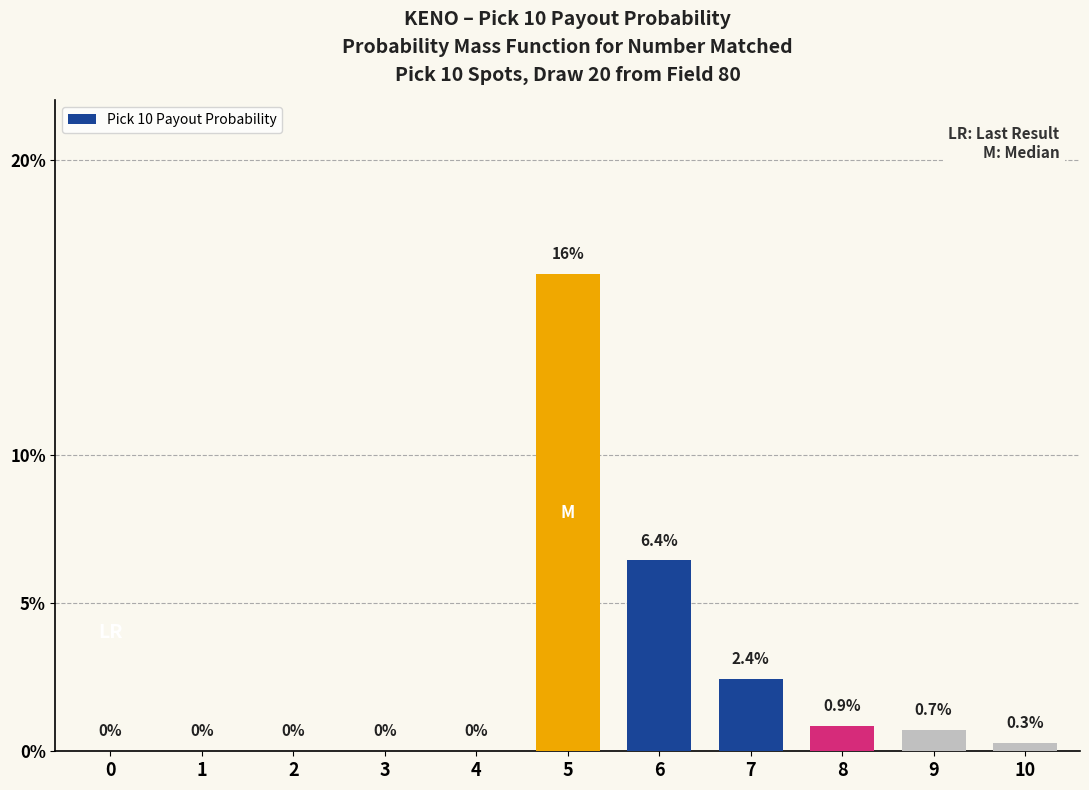

True or false: the data shows 0.2 at 5.

True